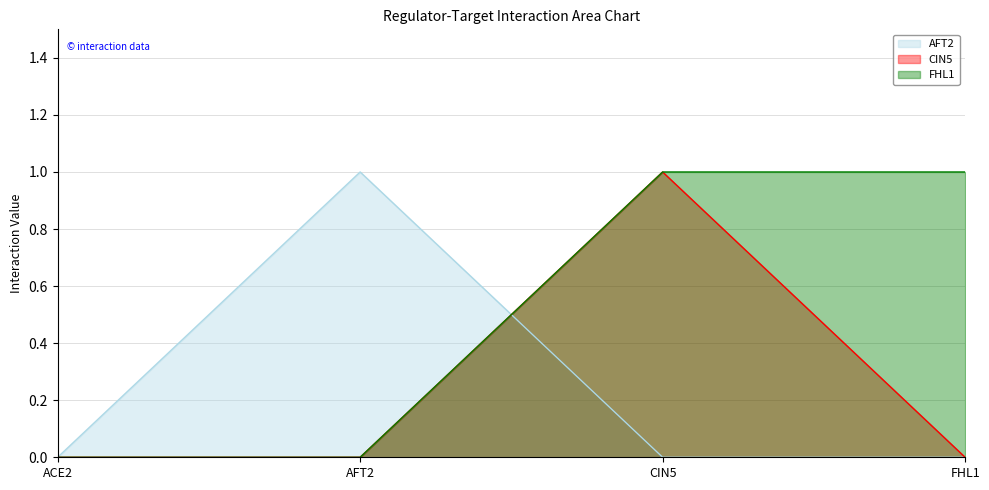

Between which two adjacent categories do CIN5 and AFT2 first intersect?

AFT2 and CIN5